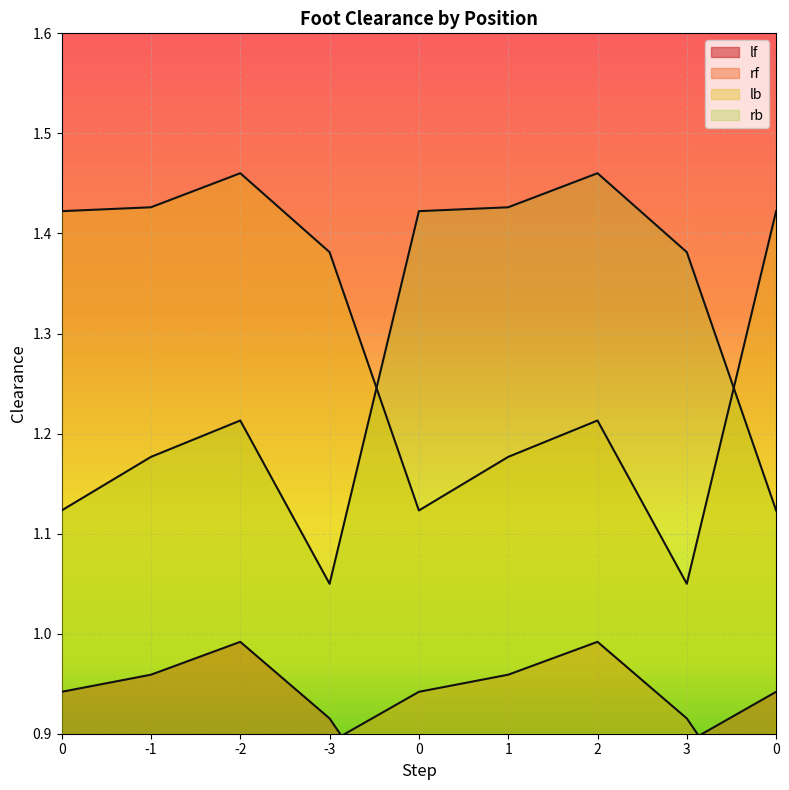

What is the value of the lb point at the 1st from the left?

1.4